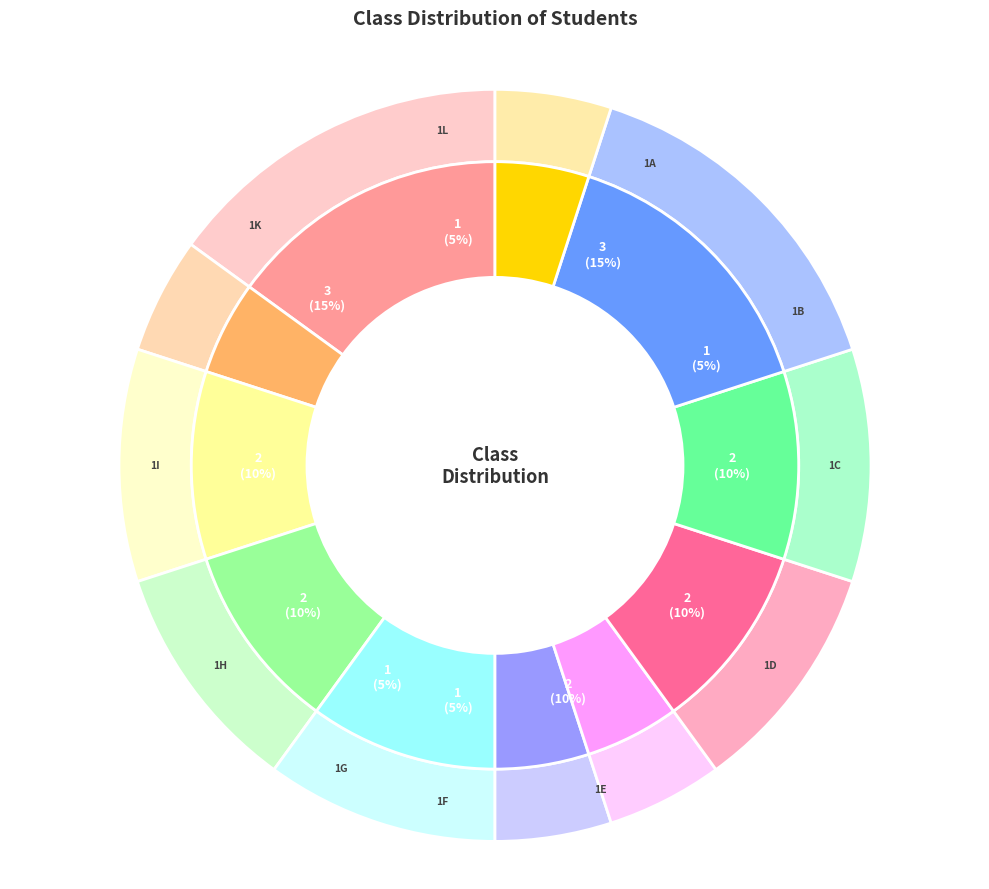

Which category has the smallest portion of the pie?

1B